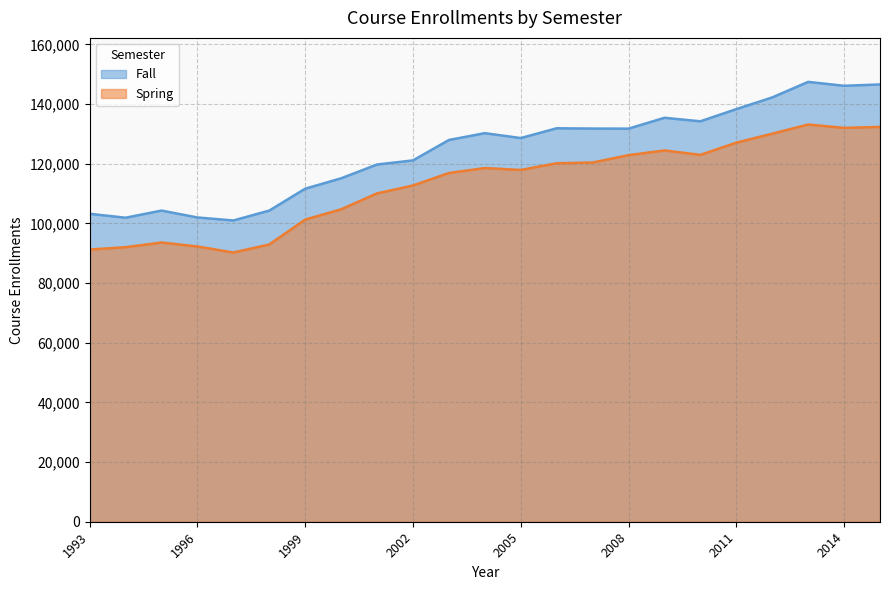

Rank the series by their maximum value, from highest to lowest.

Fall, Spring